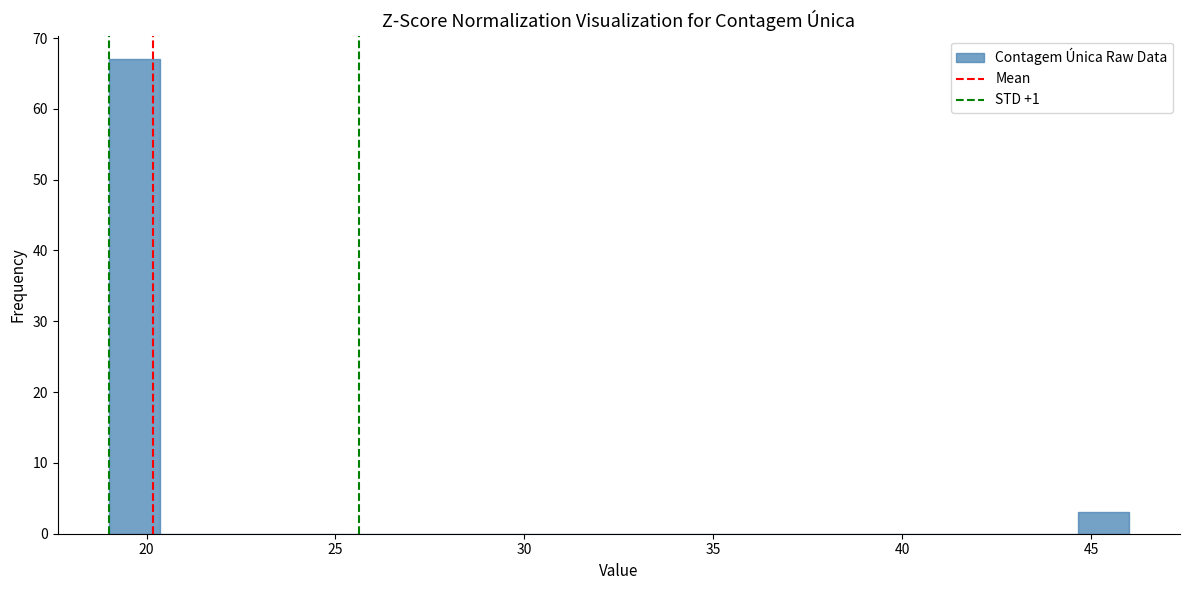

Read against the x-axis, roughly where is the centre of the tallest bar?

19.5